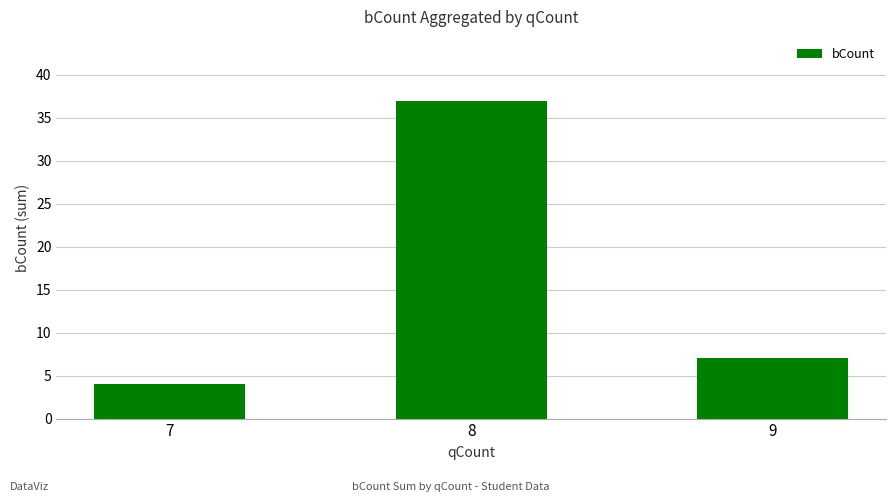

Reading left to right, extract all data points from this chart.

7=4	8=37	9=7